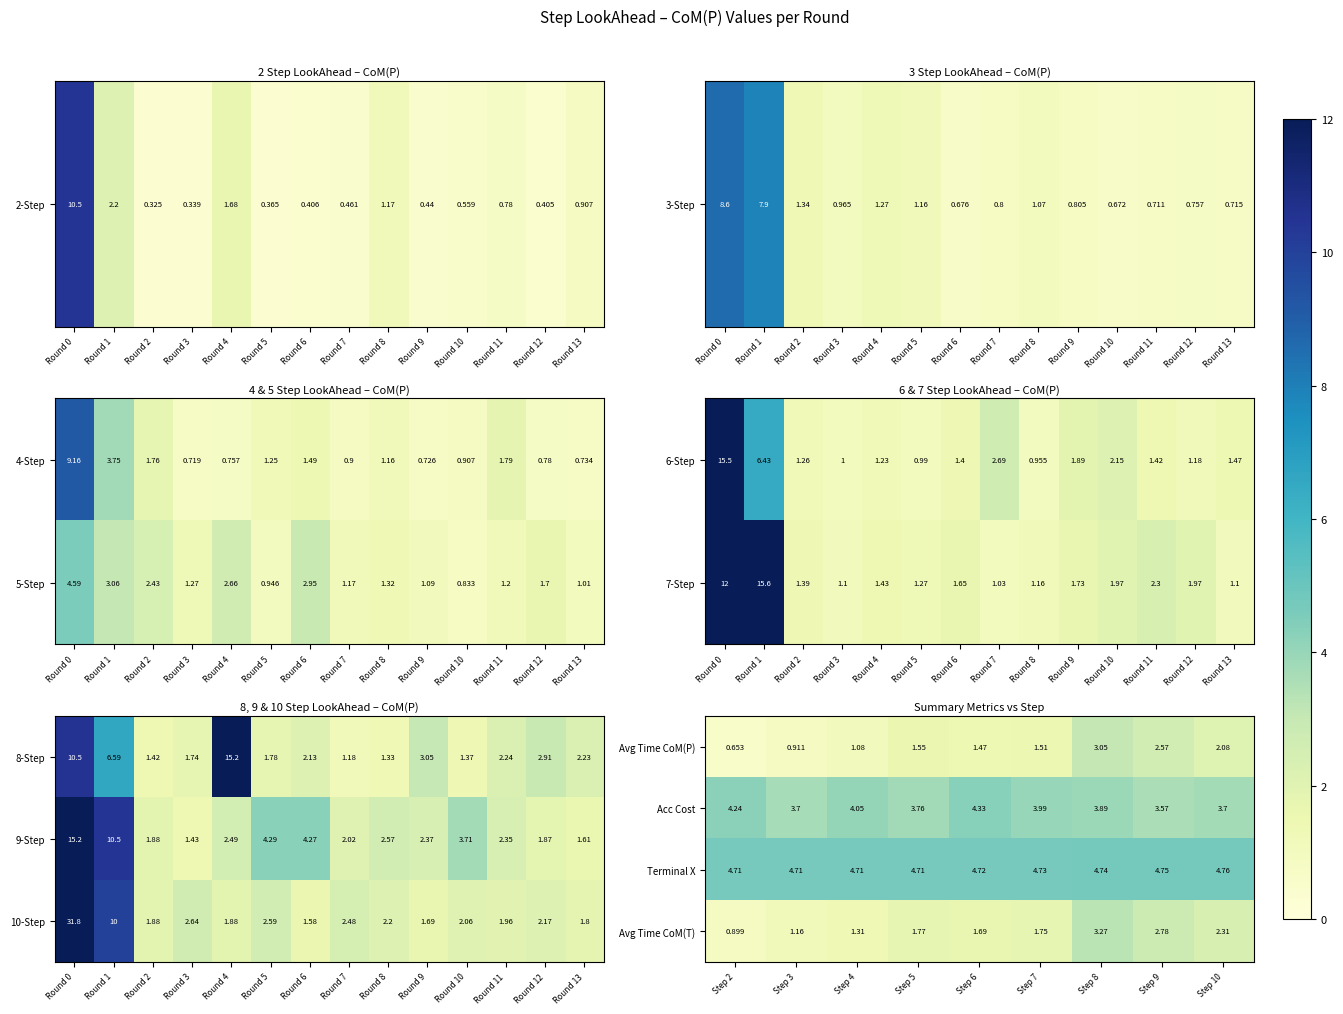

Is the value of Acc Cost at Step 5 greater than the value of Avg Time CoM(T) at Step 7?

Yes